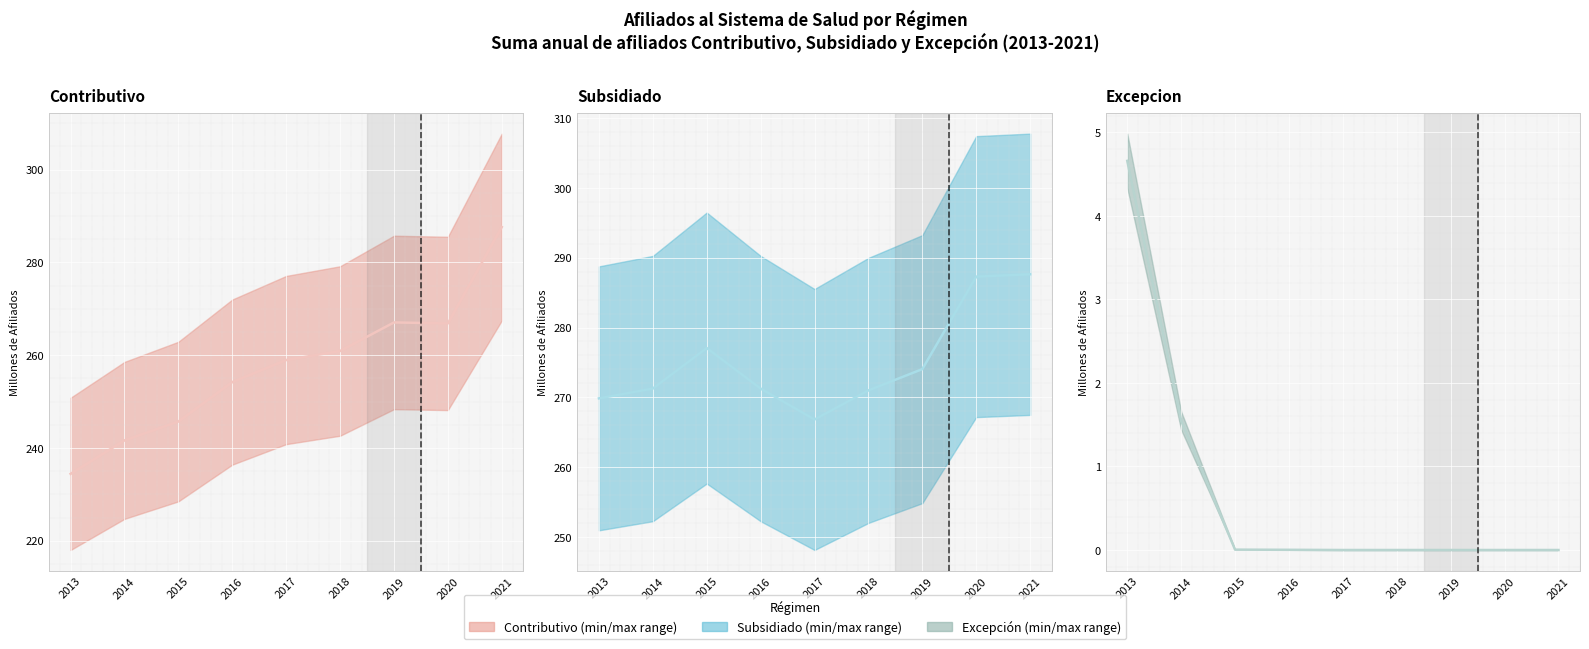

Between 2017 and 2013, which is larger?

2017